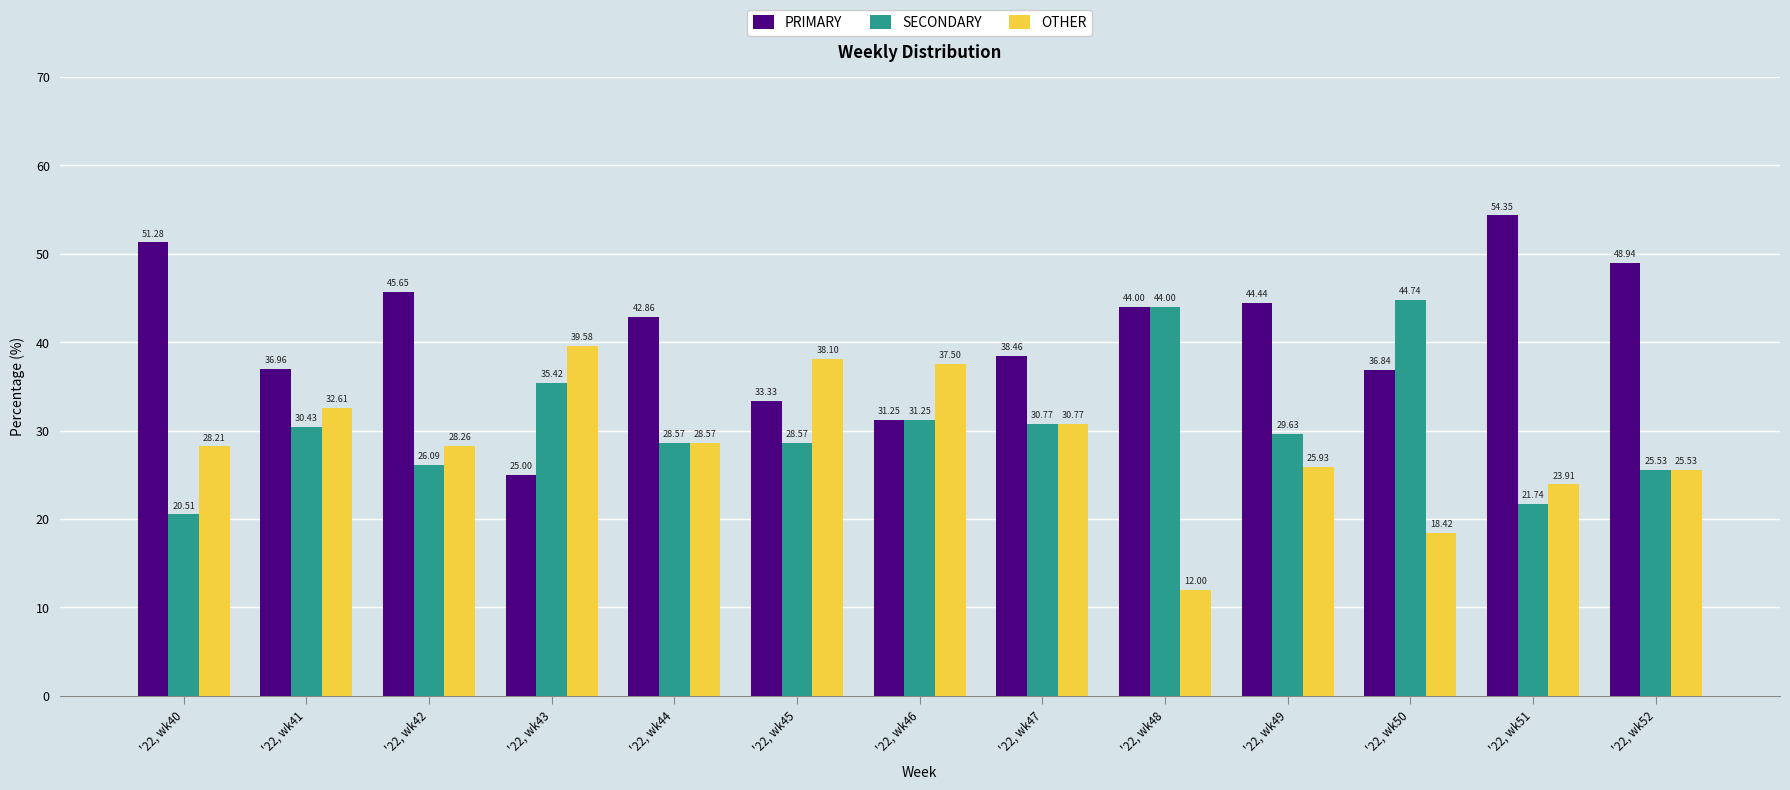

Which series has the largest range (max minus min)?

PRIMARY